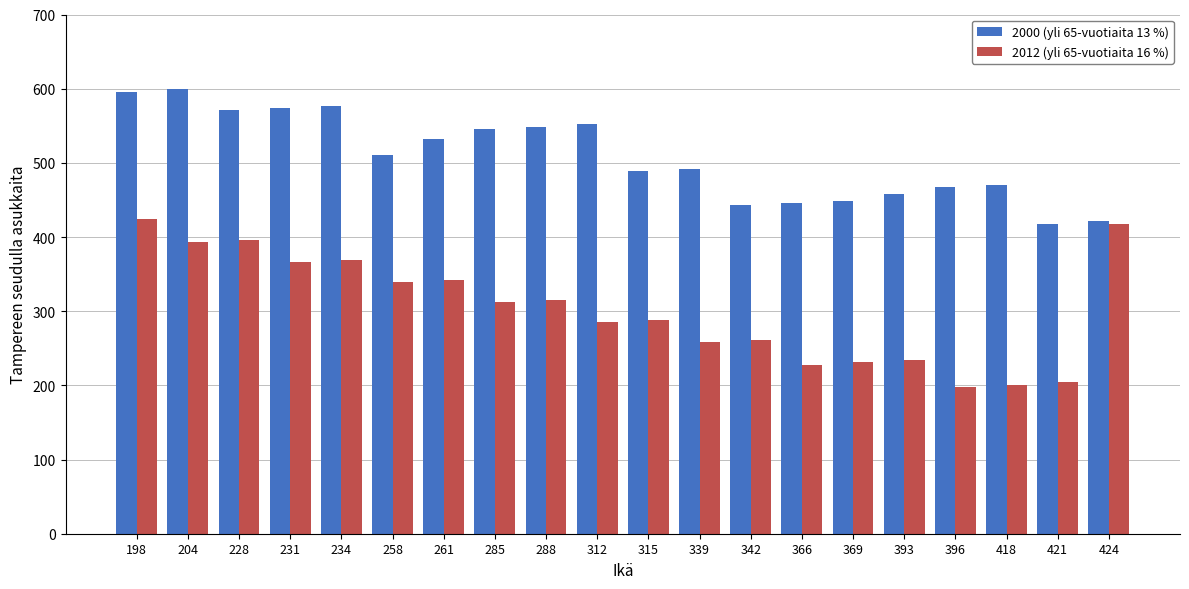

Is it true that 2012 (yli 65-vuotiaita 16 %) equals 339 at 258?

True